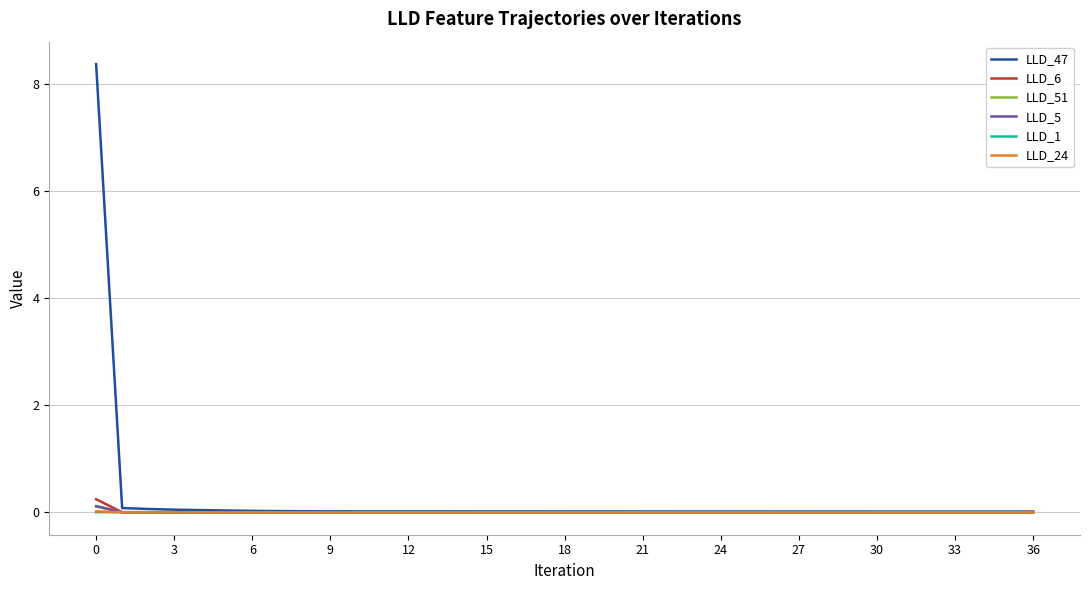

How many lines are shown in the chart?

6